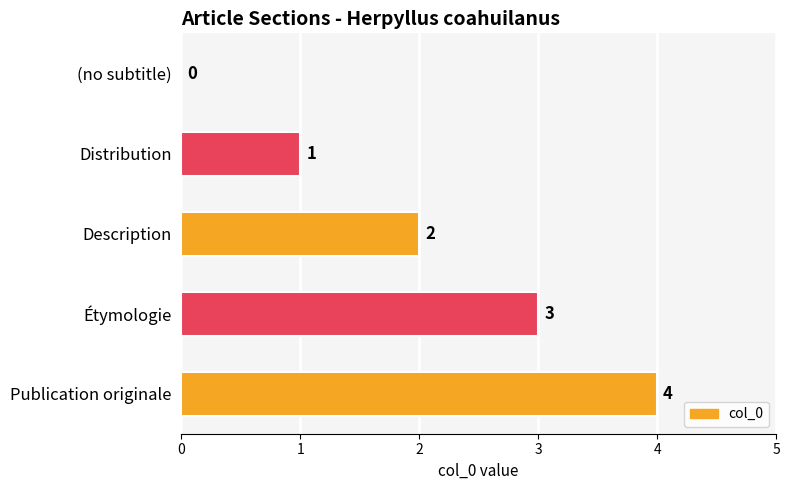

Which has a higher value, Description or Étymologie?

Étymologie